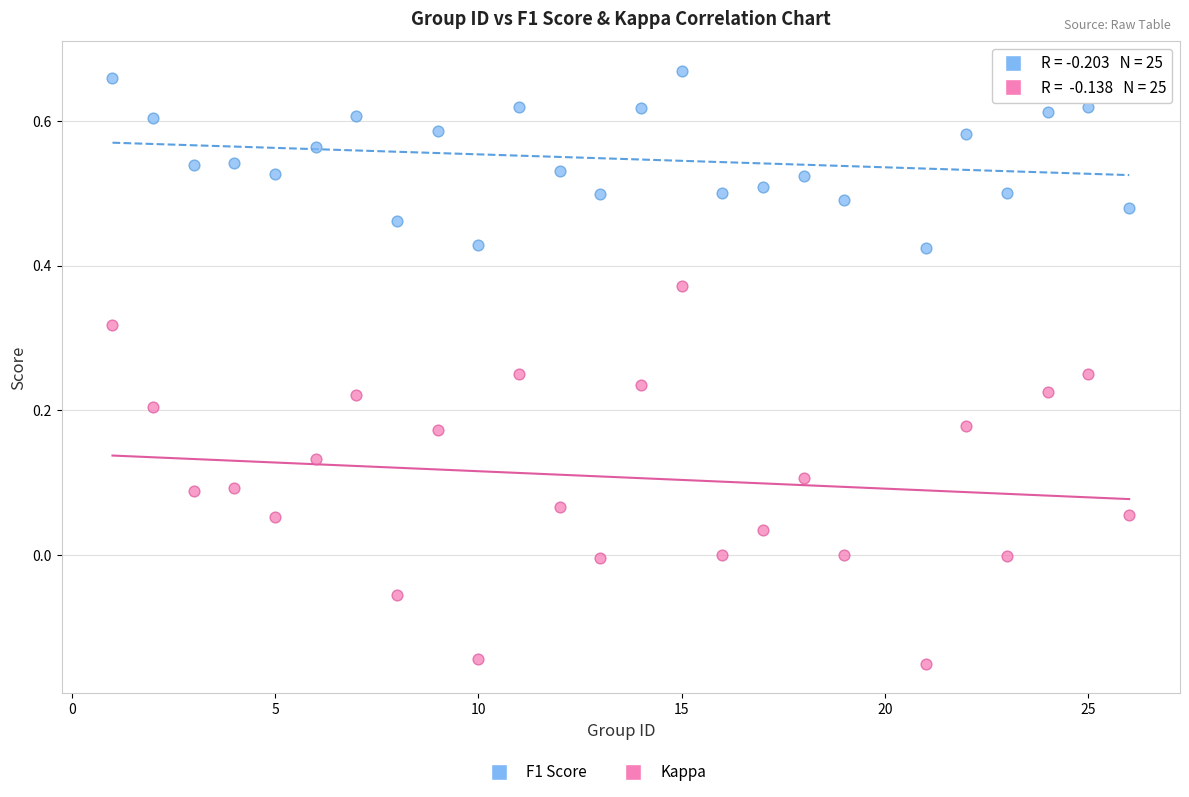

Across all data points, what is the range of Y values (max minus min)?

0.8